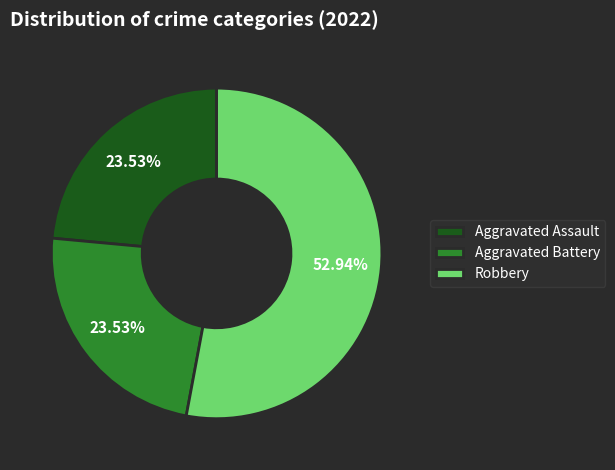

How many slices are in this pie chart?

3